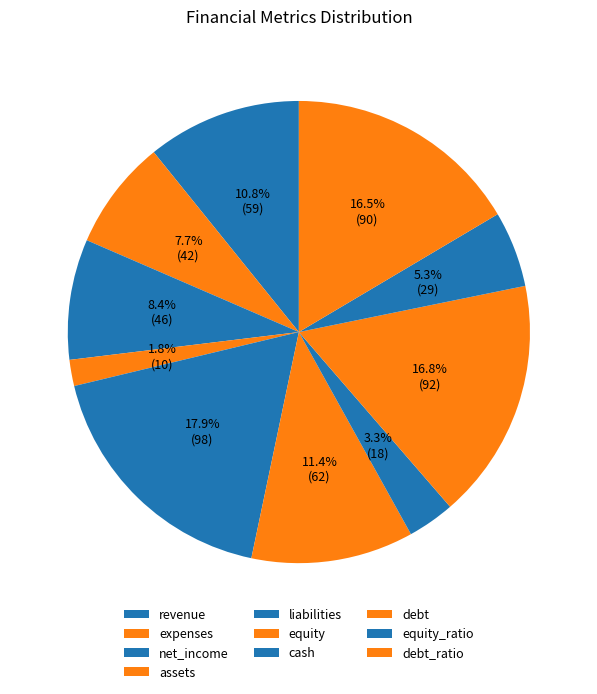

Count the number of slices in the pie.

10